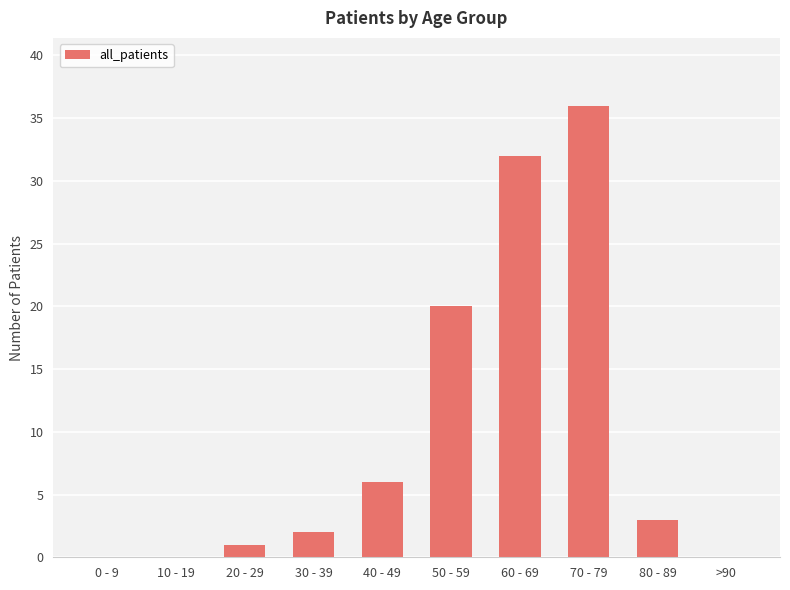

Count the number of data series in this chart.

1